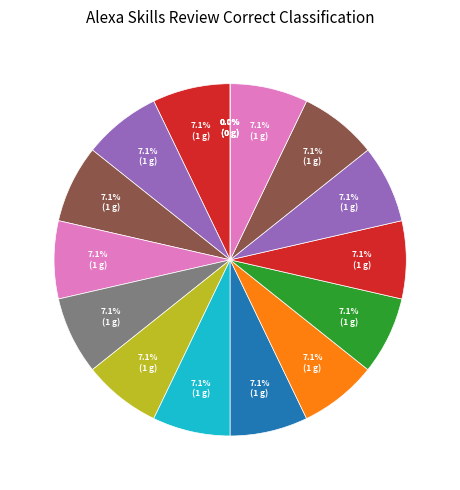

Does null (105.3) account for over 50% of the chart?

No